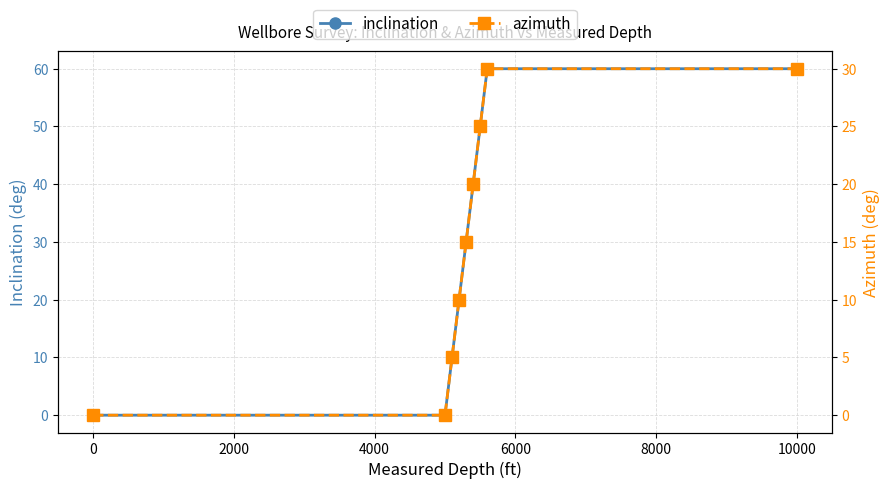

Count the number of categories in the chart.

9